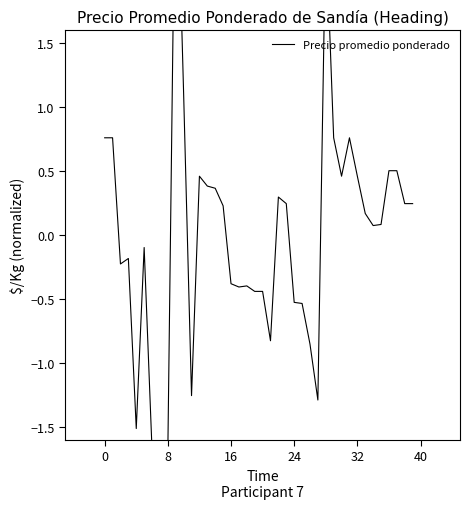

Is this an area chart (filled region under the line)?

No